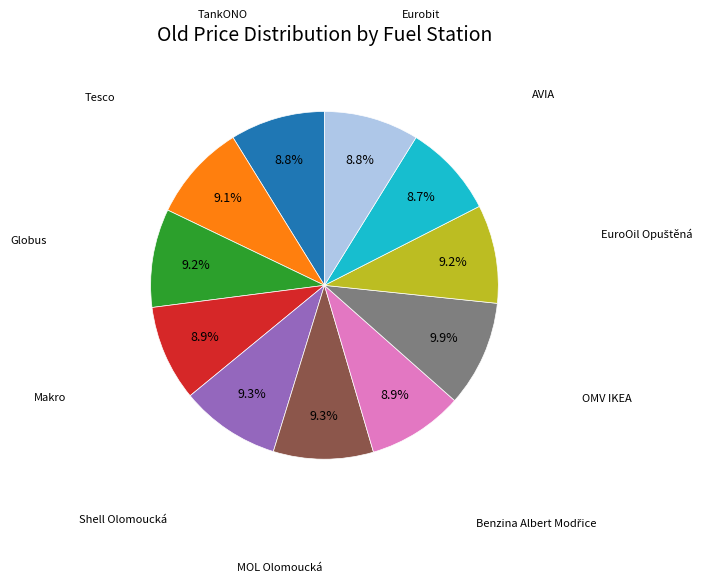

Does any single category account for the majority?

No